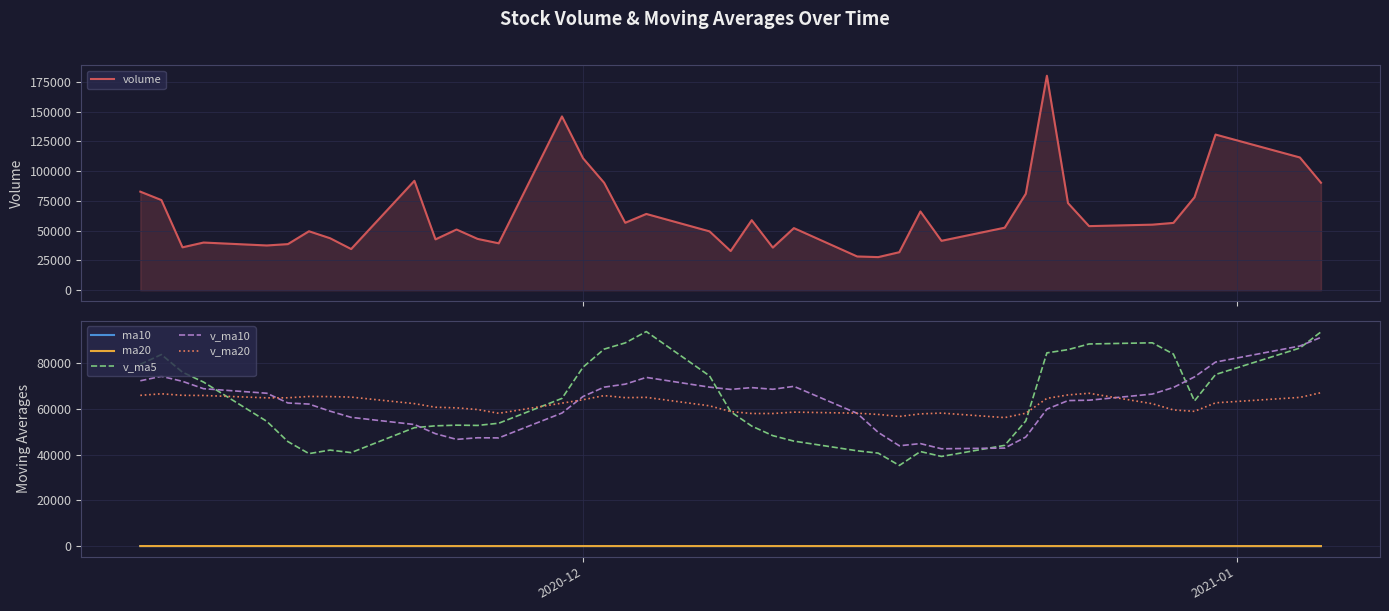

True or false: ma20 has a value of 66.2 at 2020-12.

False